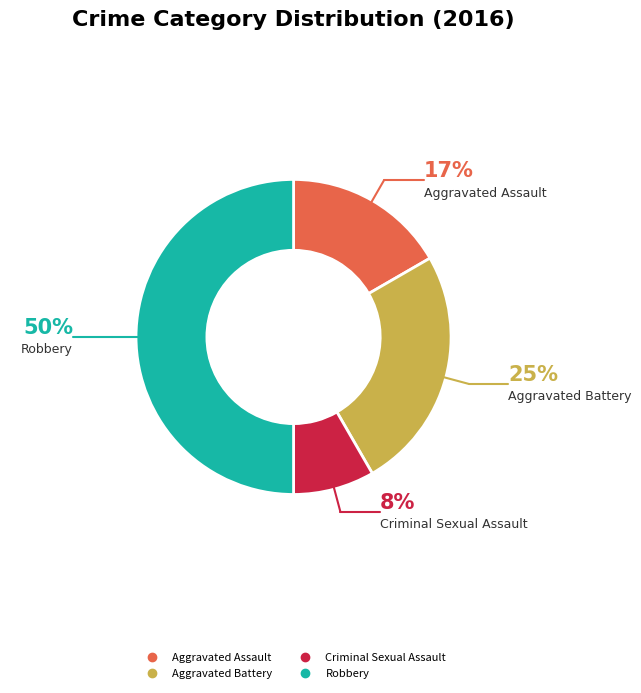

Between Robbery and Aggravated Assault, which is larger?

Robbery